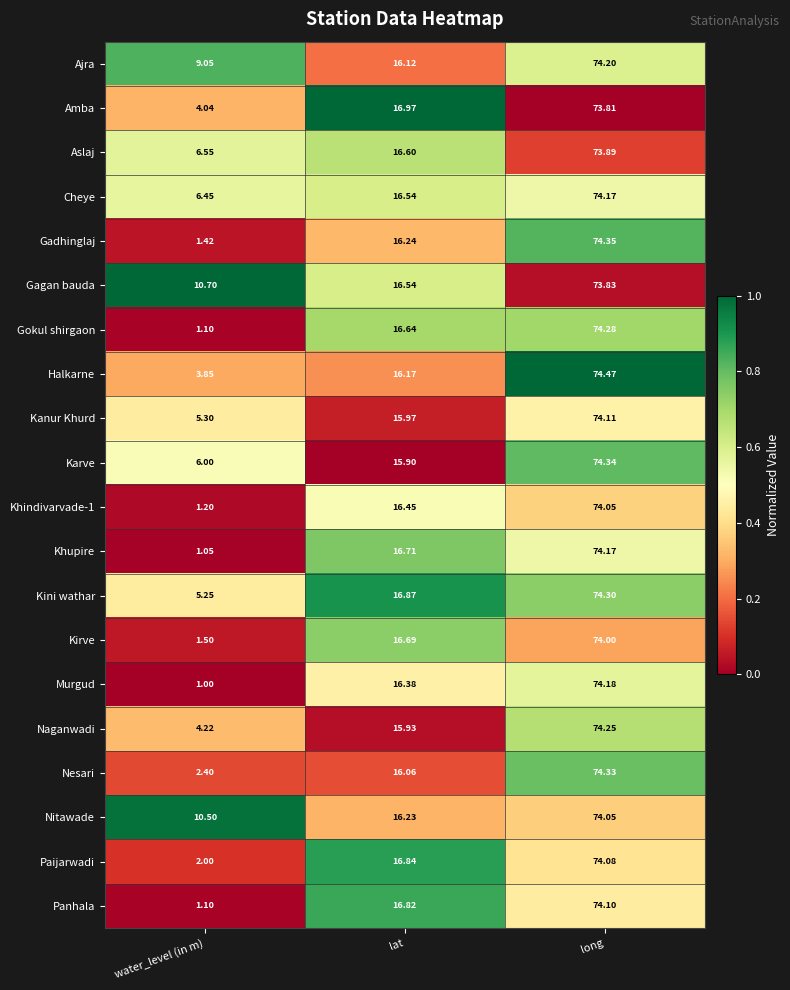

At which label is Gadhinglaj closest to 37?

lat